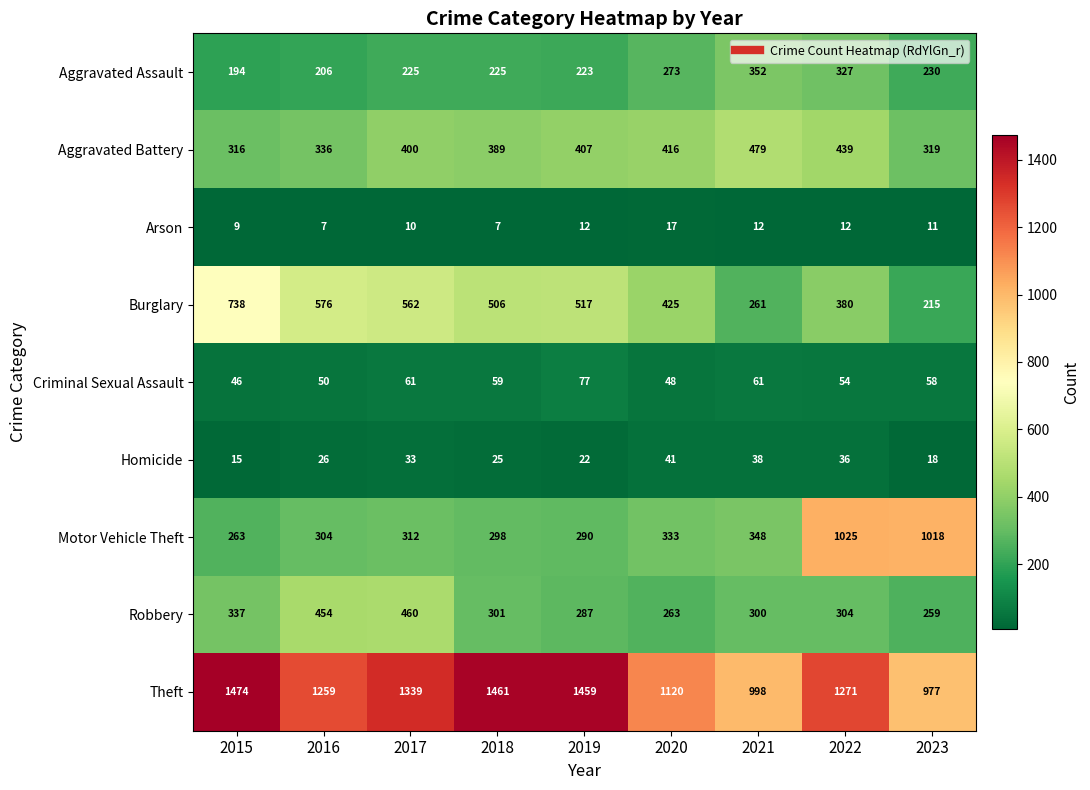

How many categories are shown in the chart?

9